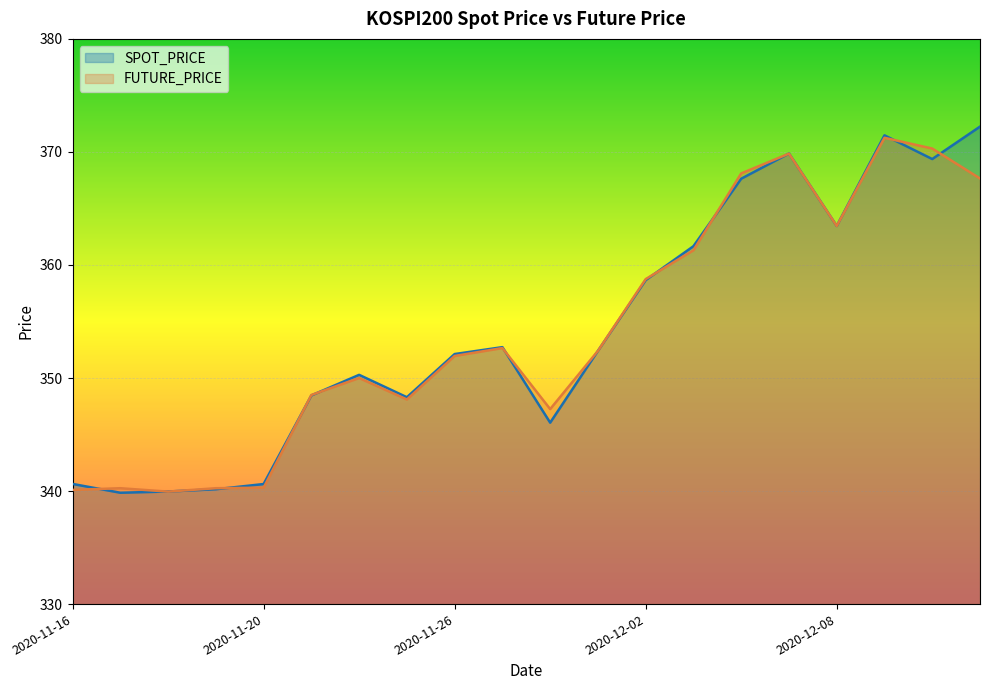

What is the difference between the second highest and second lowest values in the SPOT_PRICE series?

31.5